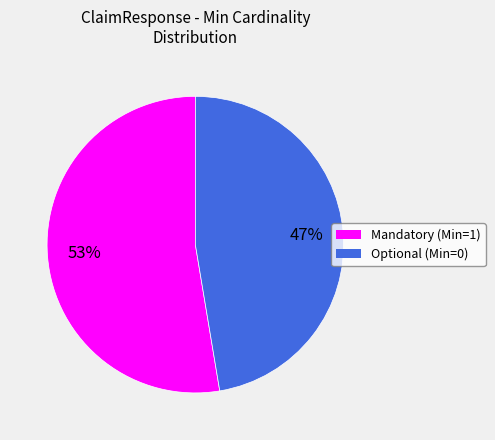

To the nearest percent, what is the average slice percentage?

50%